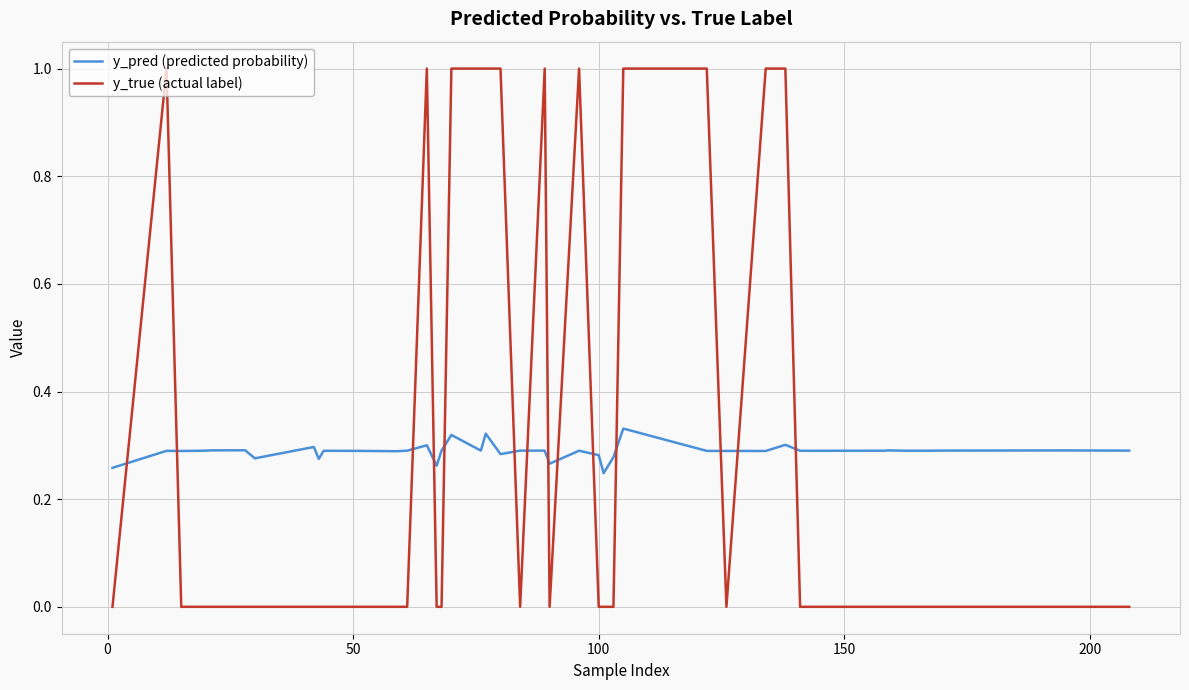

What is the difference between the maximum and minimum values in the y_true (actual label) series?

1.0